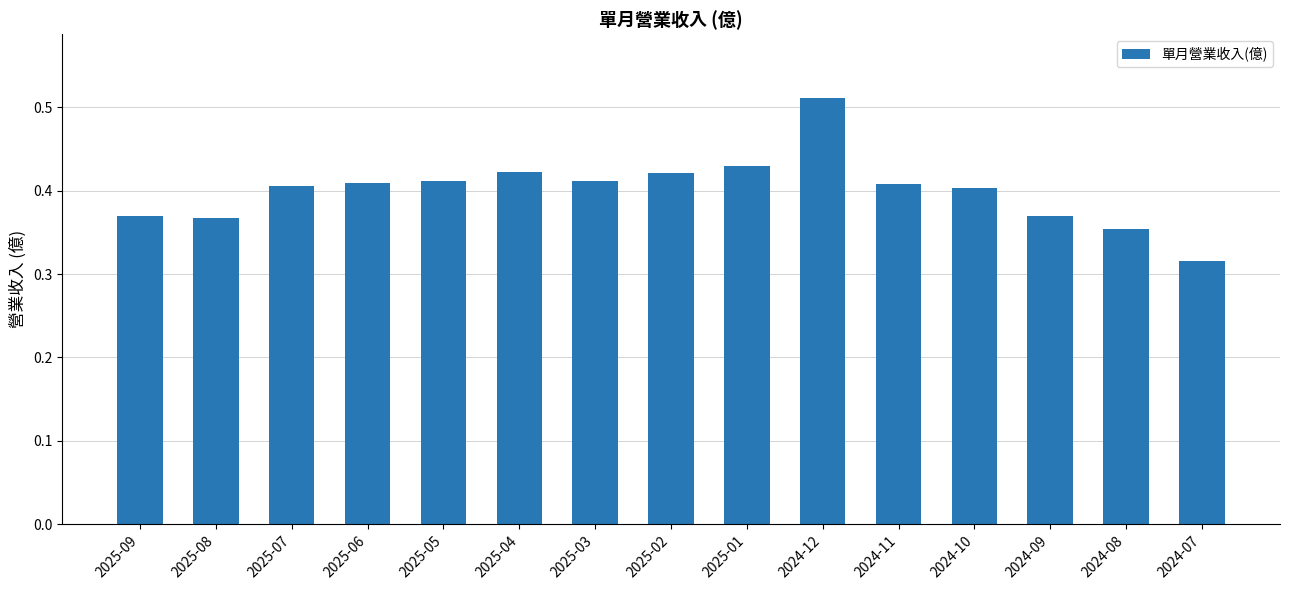

What is the change in value from 2024-09 to 2024-07?

-0.1